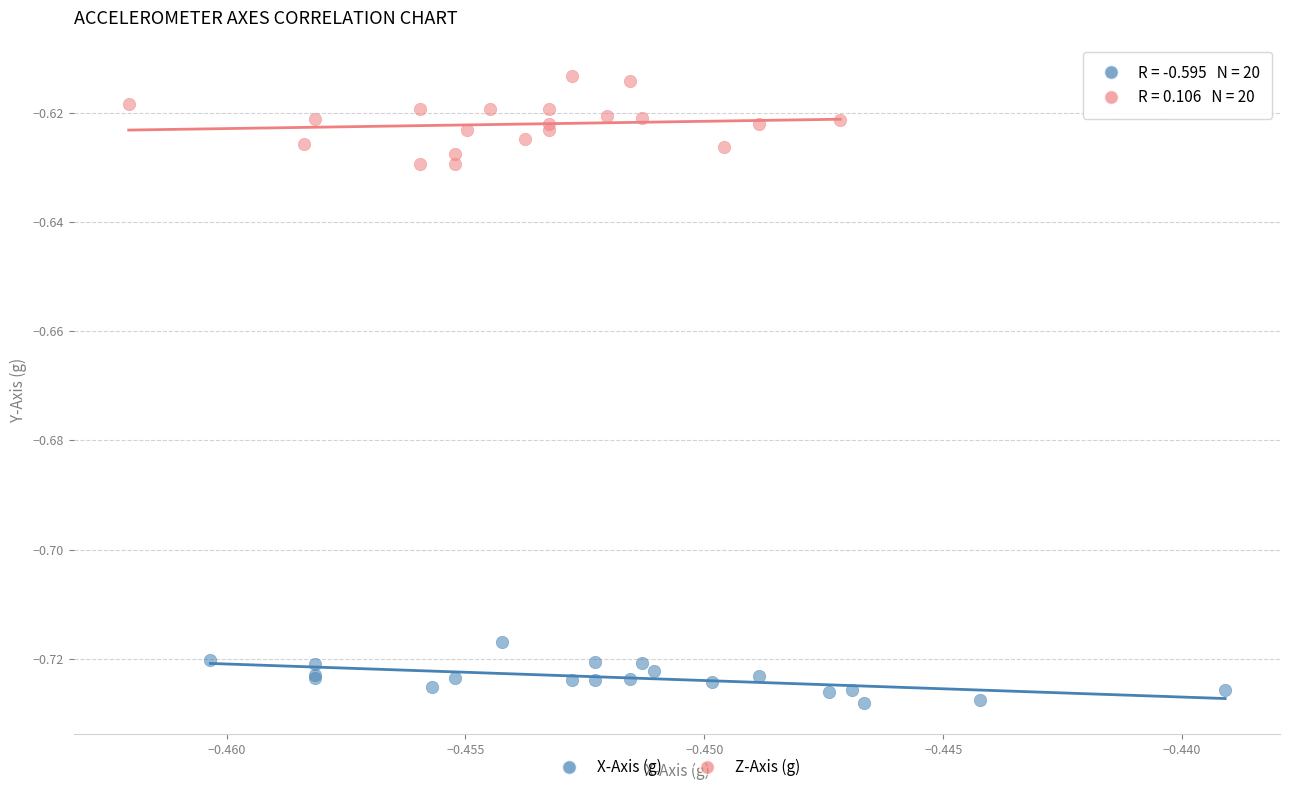

Which series contains the highest Y value?

Z-Axis (g)